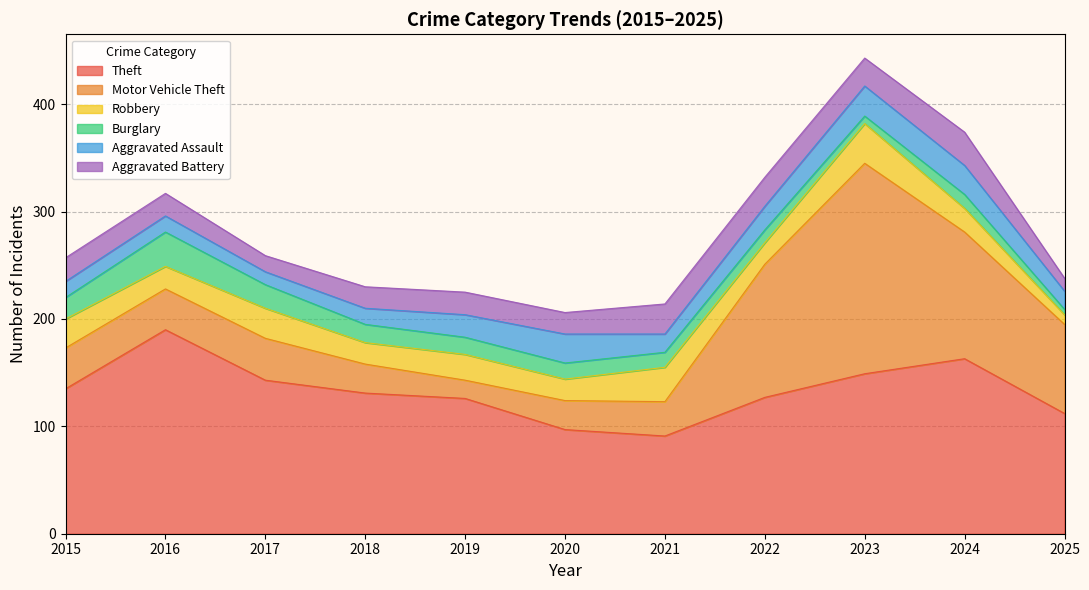

Between which two adjacent categories do Aggravated Assault and Robbery first intersect?

2019 and 2020